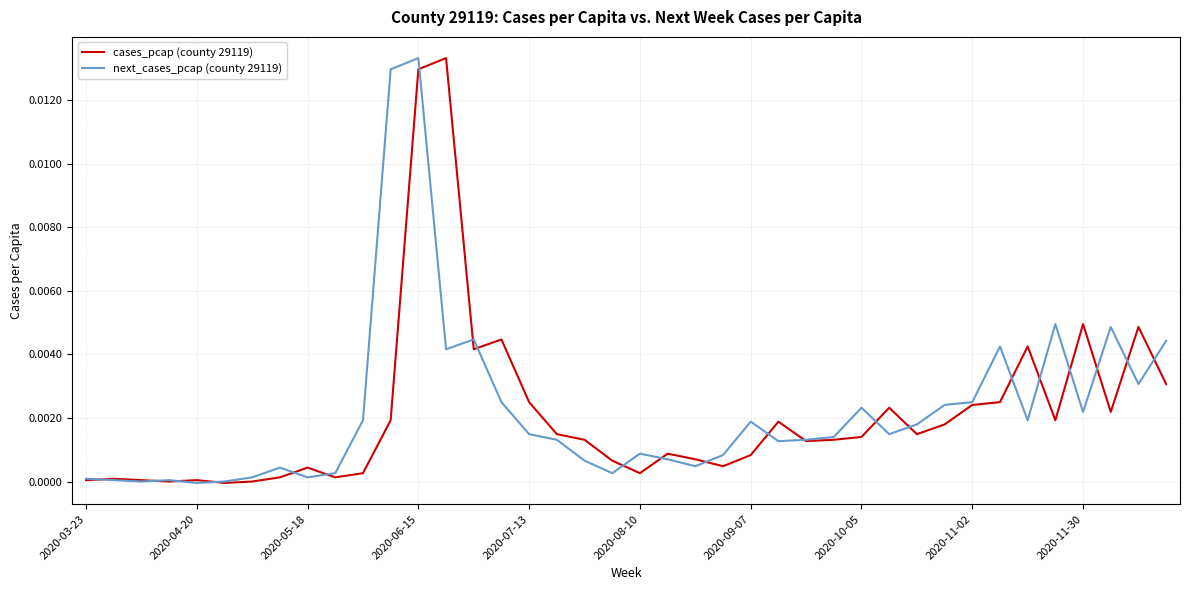

How many lines are shown in the chart?

2